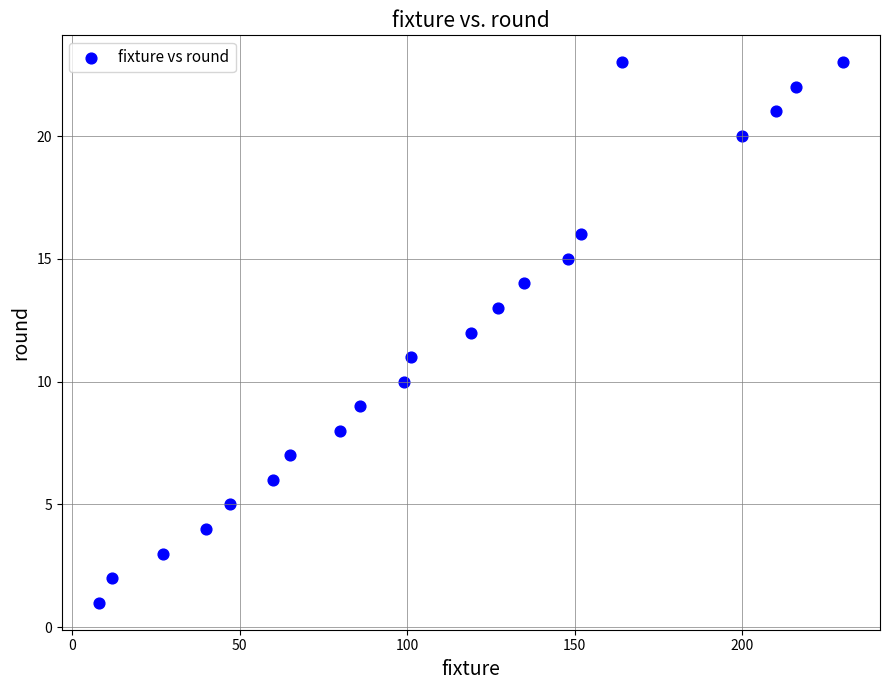

What is the range of X values (max minus min)?

222